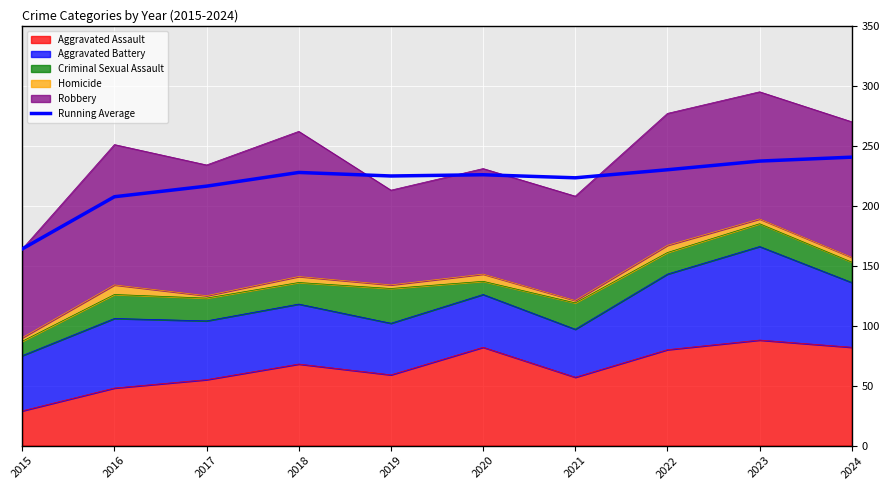

Between 2015 and 2020, which is larger?

2020